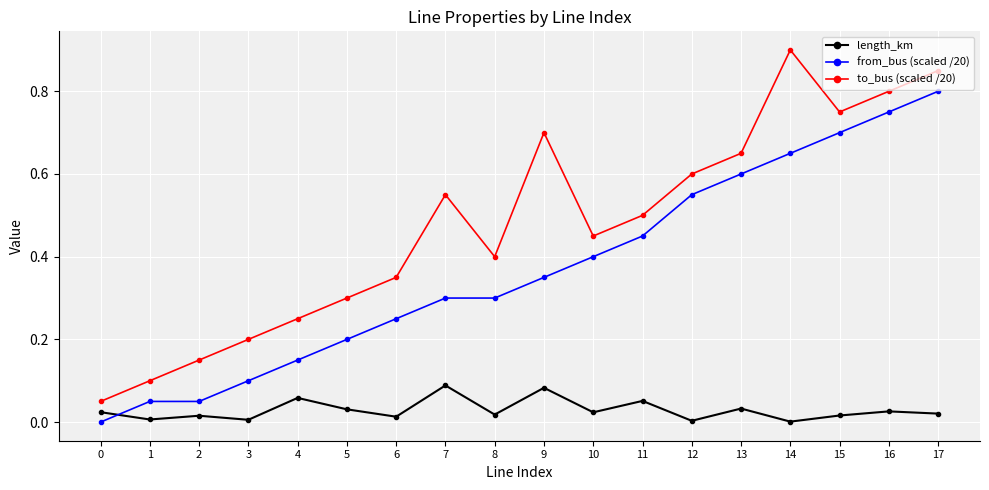

What is the maximum value shown in the chart?

0.9